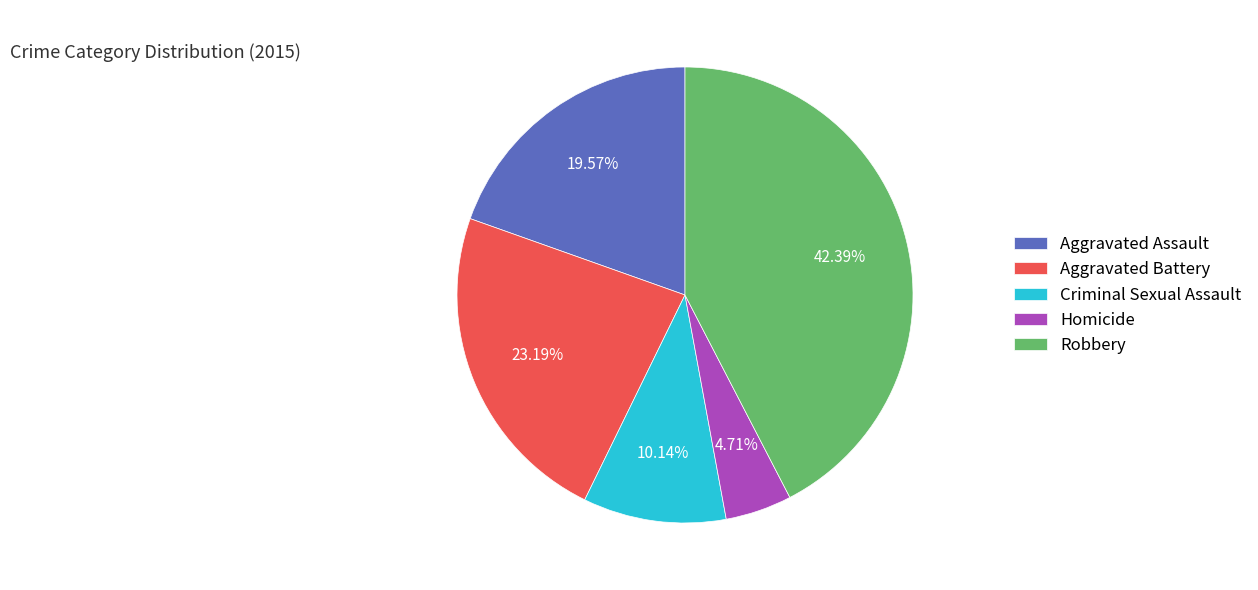

What percentage is NOT represented by Criminal Sexual Assault?

89.9%